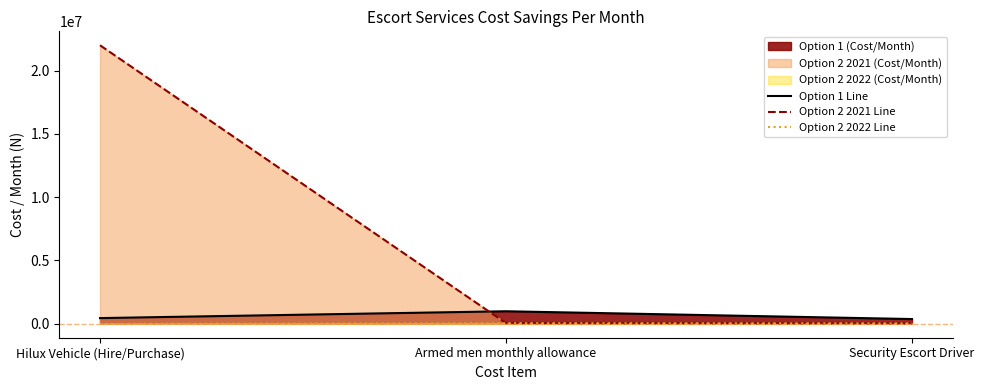

Count the Option 2 2022 Line values in the range 0 to 50000.

3